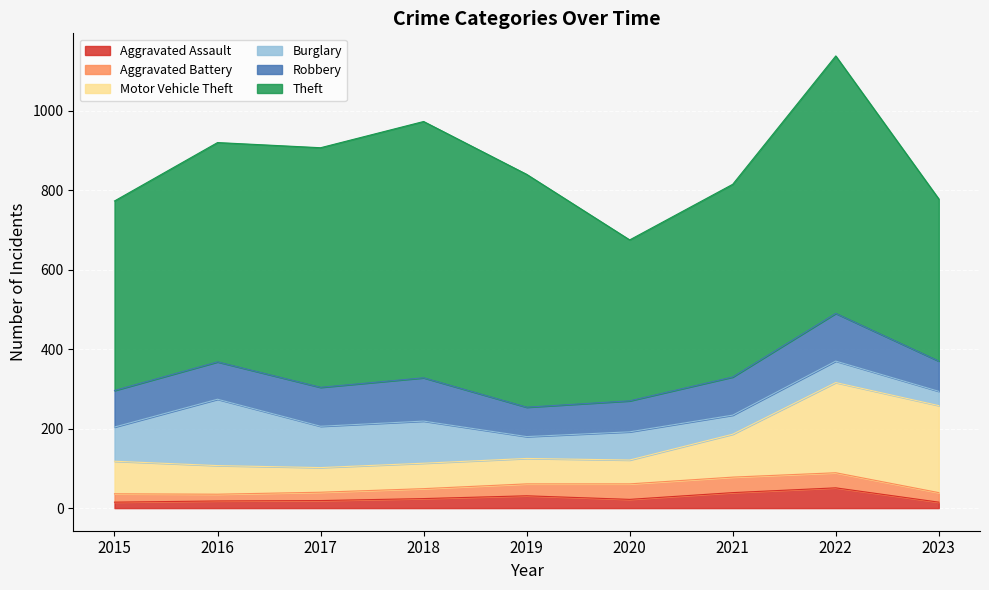

True or false: Motor Vehicle Theft and Aggravated Battery cross at least once.

False